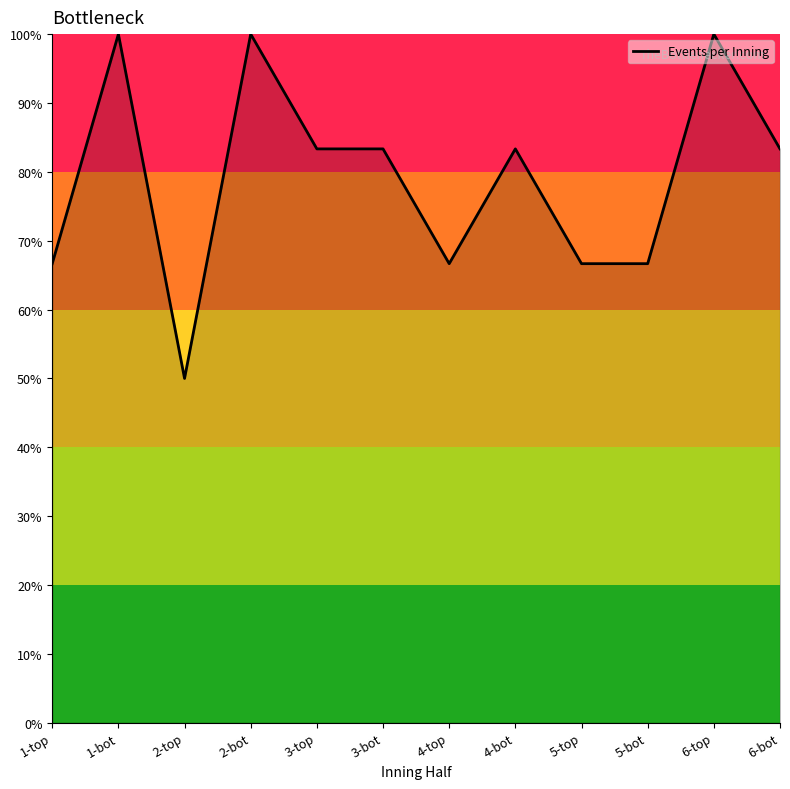

What is the difference between the values at 4-top and 1-bot?

33.3